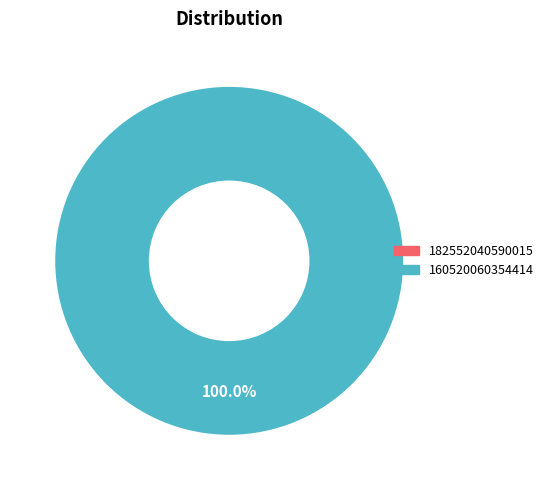

What percentage is the 160520060354414 slice, to the nearest percent?

100%